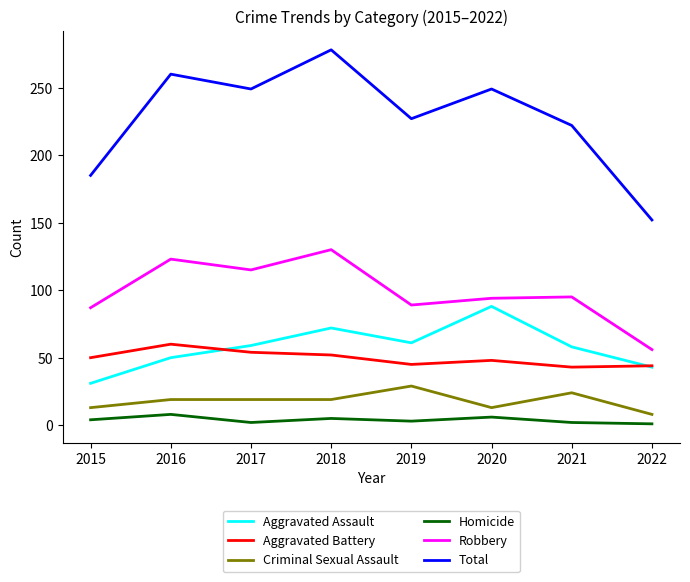

True or false: Homicide and Aggravated Assault intersect in this chart.

False